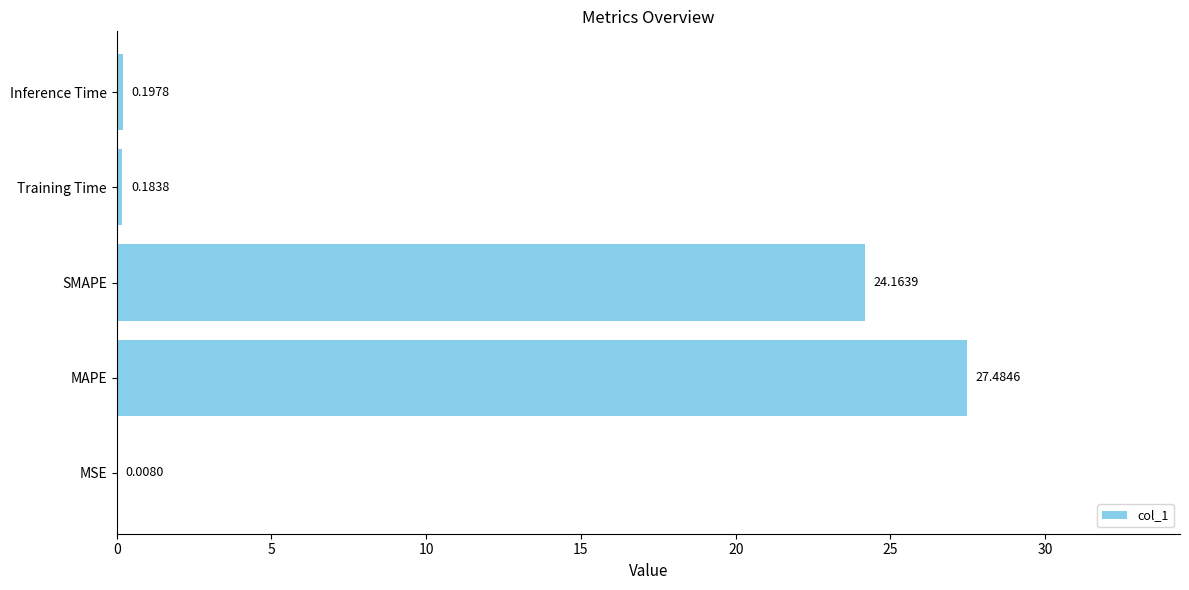

What is the sum of all values?

52.0